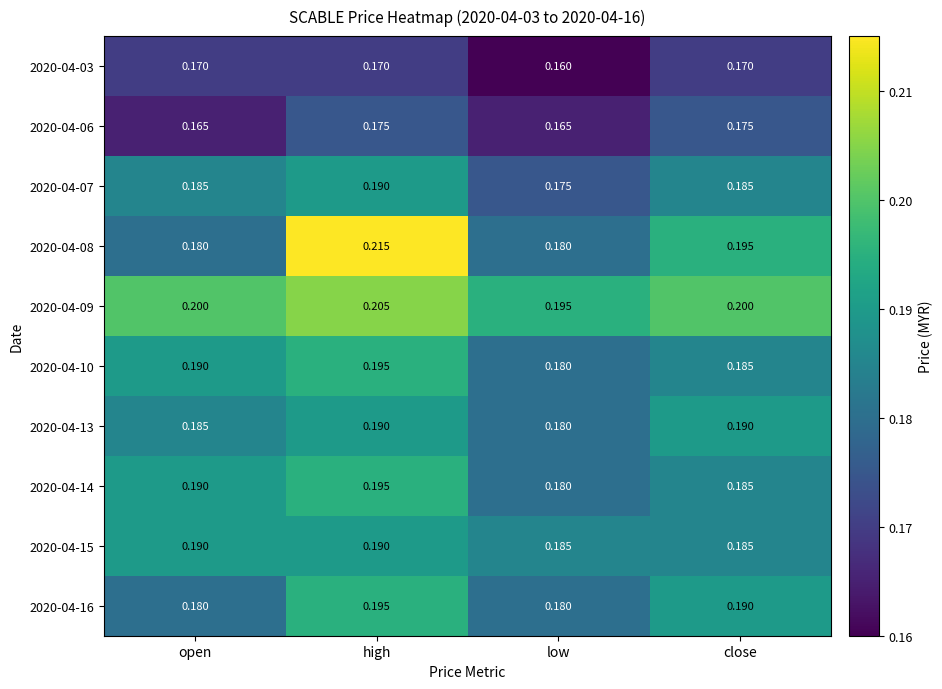

At which category is the sum across all series the highest?

high